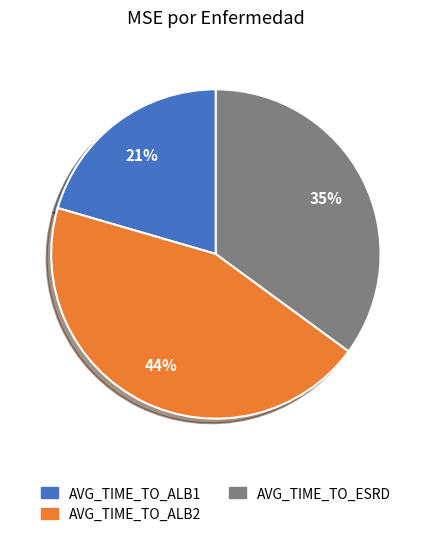

To the nearest percent, what percentage of the pie is AVG_TIME_TO_ALB2?

44%